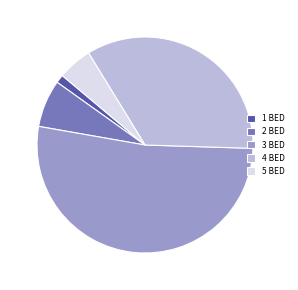

Rank the categories by value from lowest to highest.

1 BED, 5 BED, 2 BED, 4 BED, 3 BED